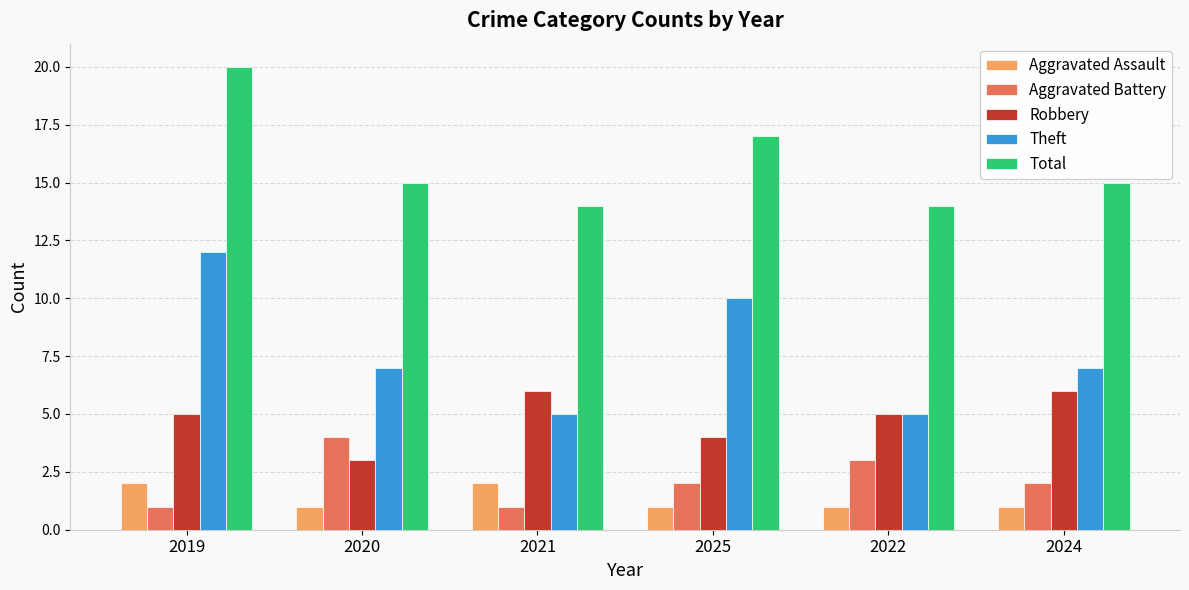

What is the difference between the Total values at 2022 and 2020?

1